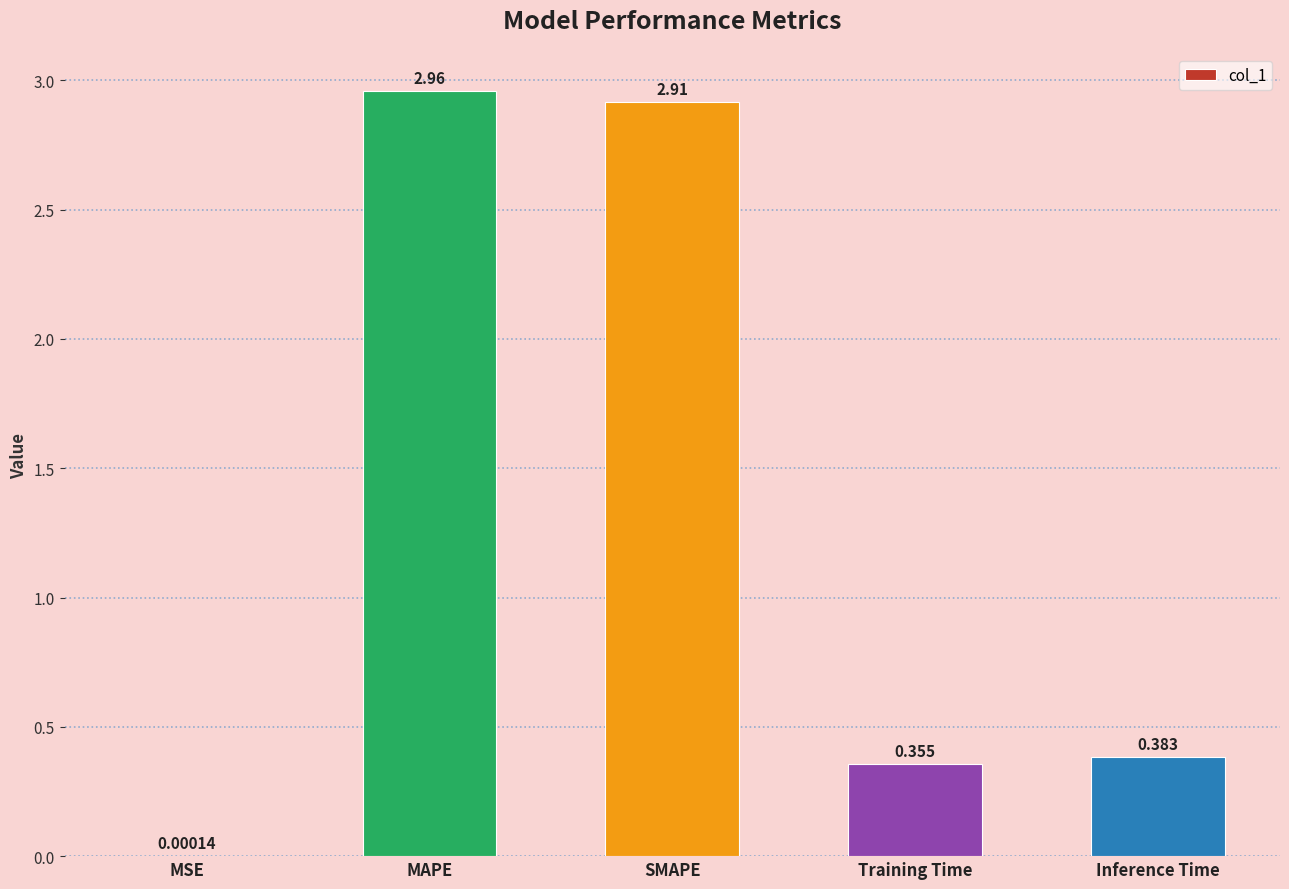

Between MSE and Inference Time, which is larger?

Inference Time